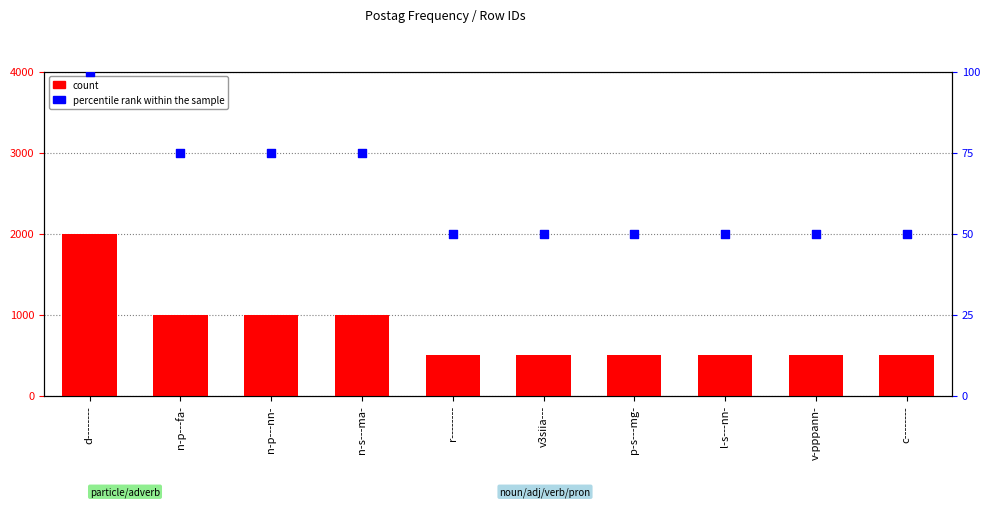

What are all the series names shown in the legend?

count, percentile rank within the sample